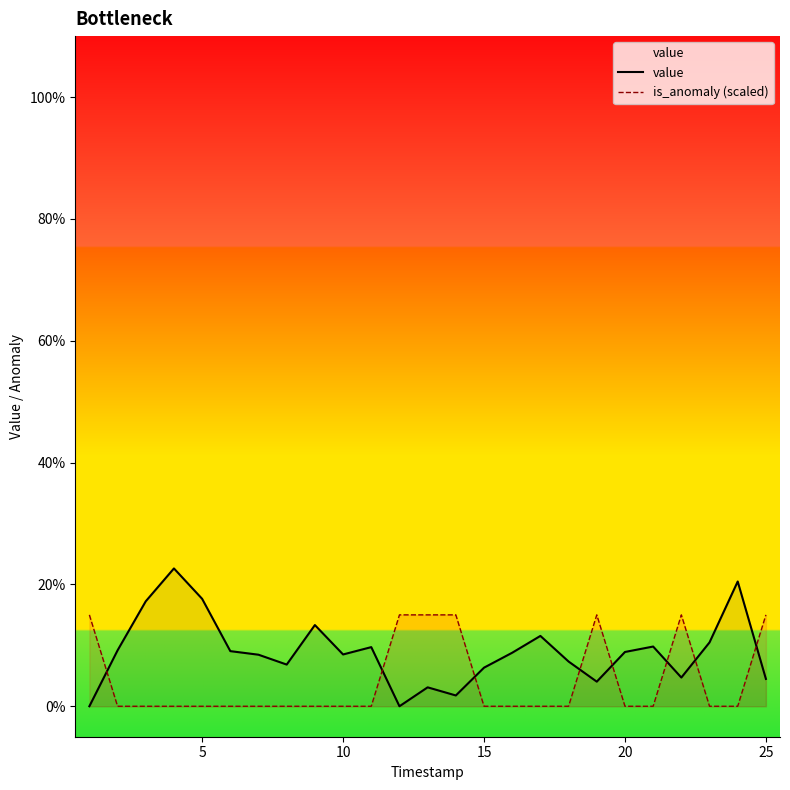

Rank the series by their maximum value, from highest to lowest.

value, is_anomaly (scaled)